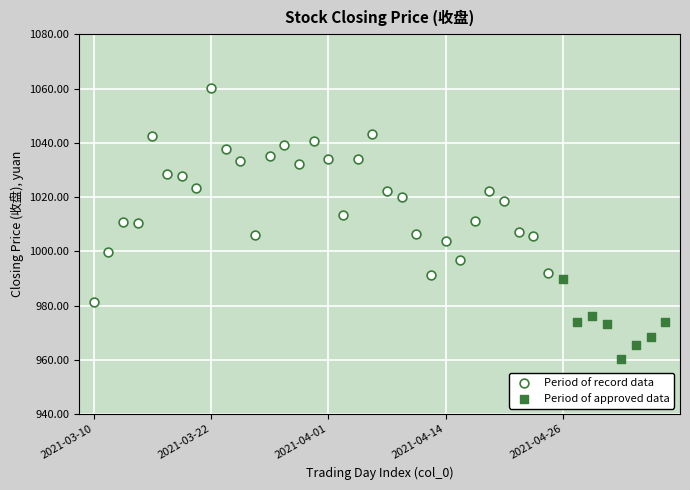

Which series contains the lowest Y value?

Period of approved data